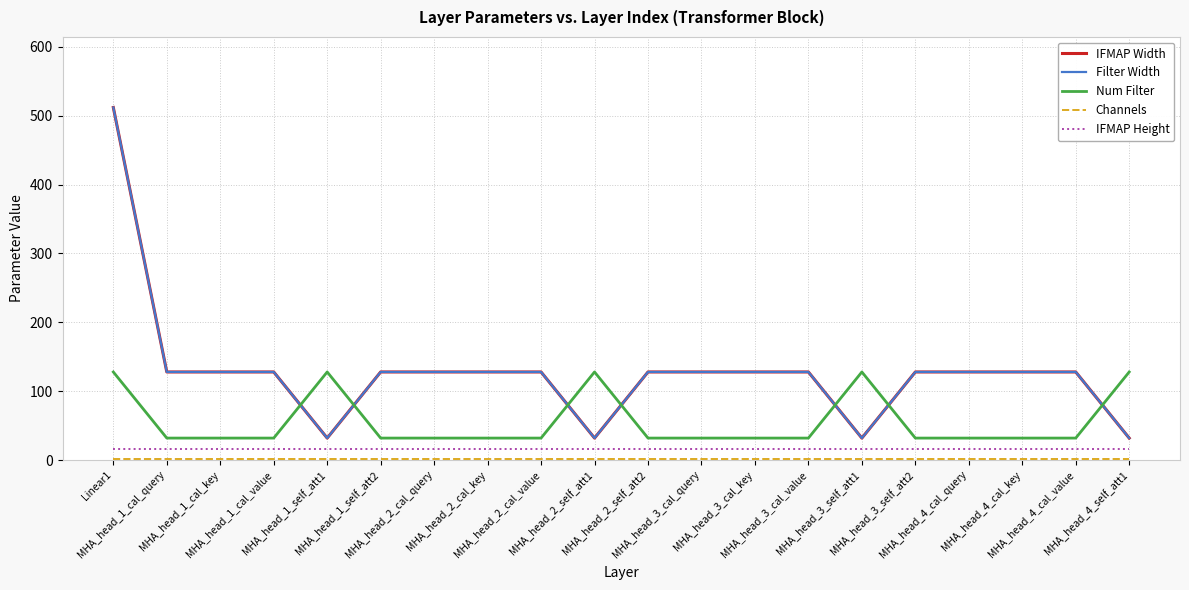

Where is Filter Width nearest to the value 272?

MHA_head_1_cal_query